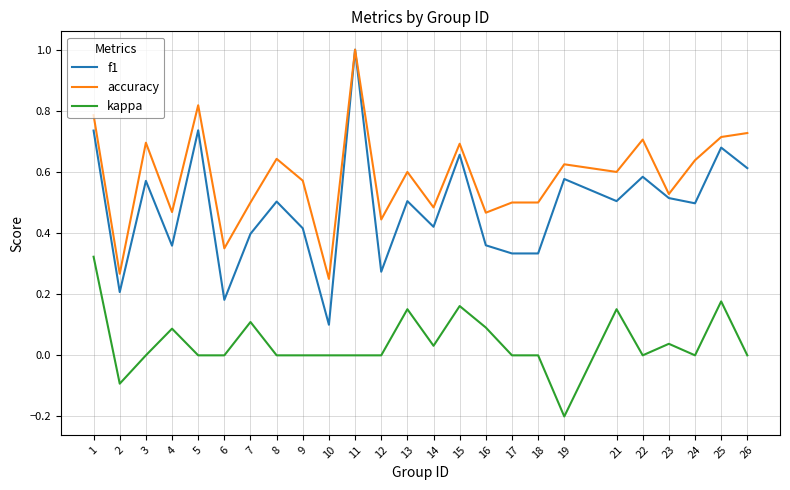

Rank the series at 7 from highest to lowest value.

accuracy, f1, kappa